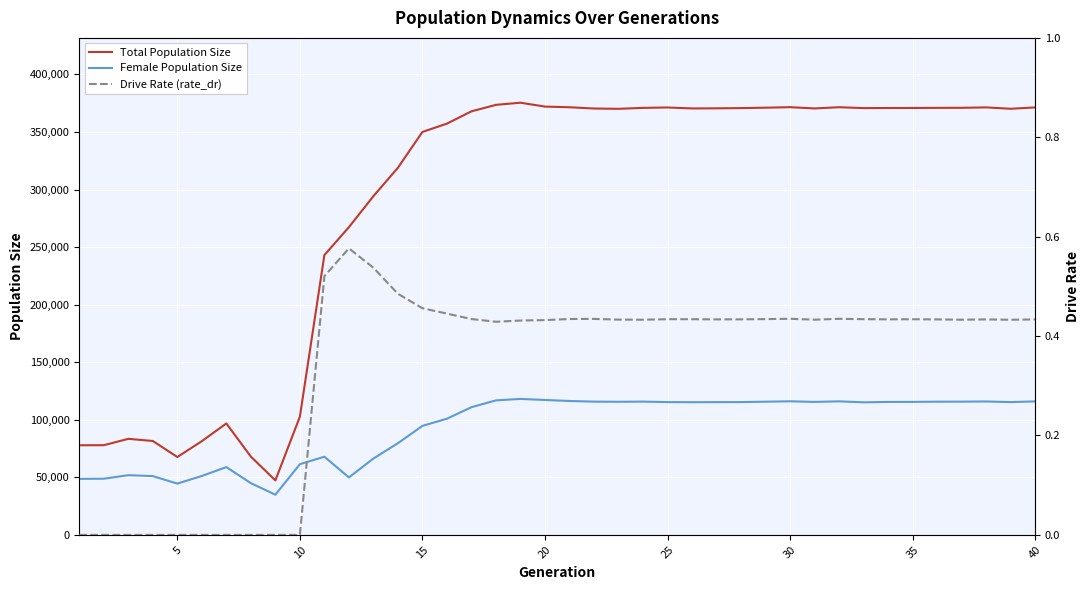

True or false: Total Population Size and Female Population Size cross at least once.

False